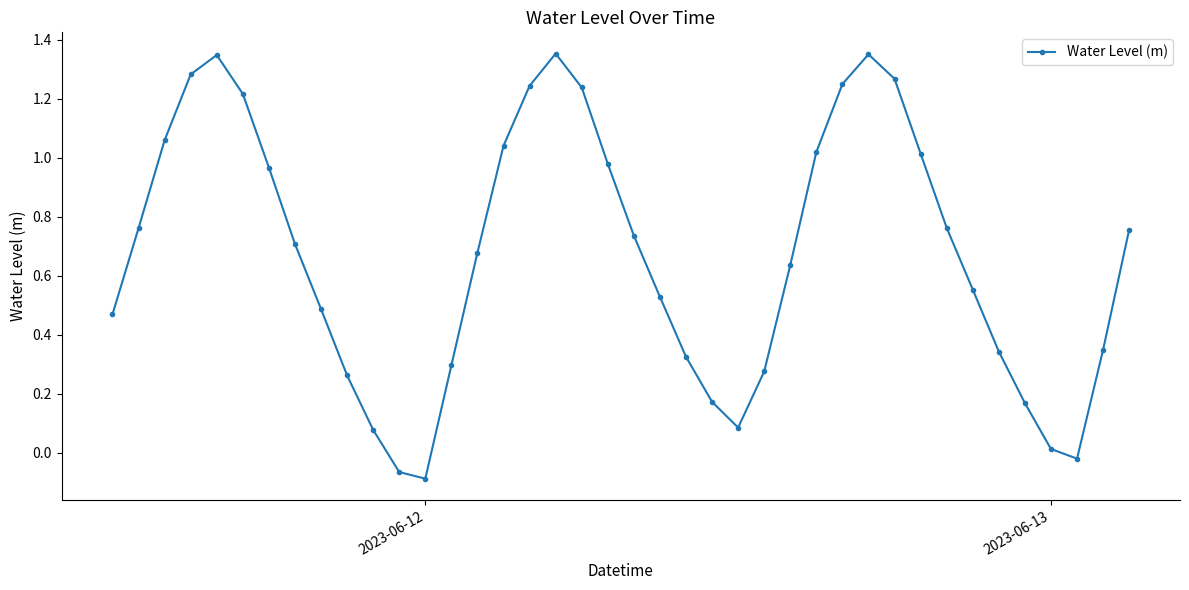

True or false: the data has more than 0 interior local peaks.

True